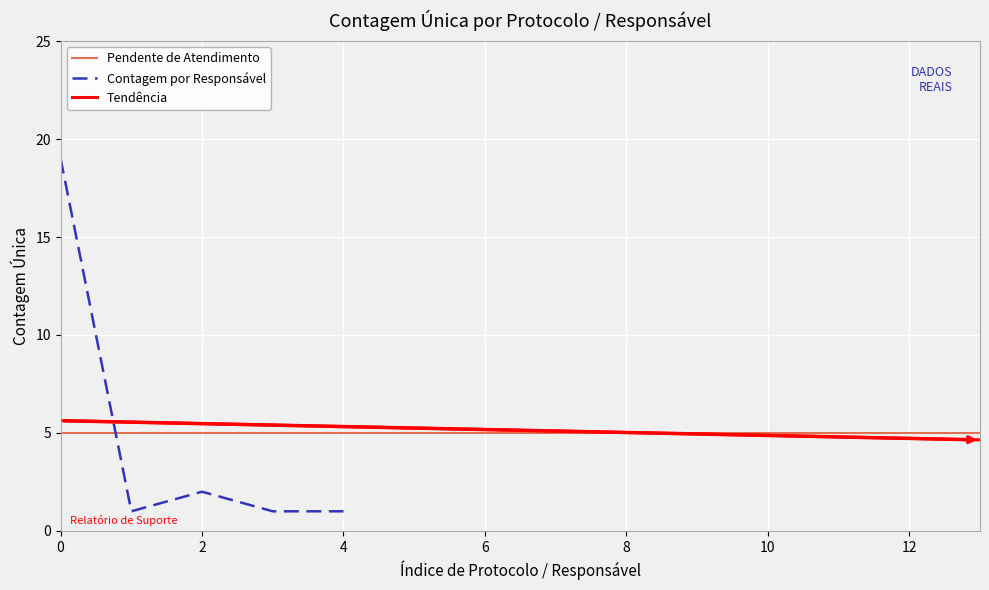

The value at 0 is 31. True or false?

False